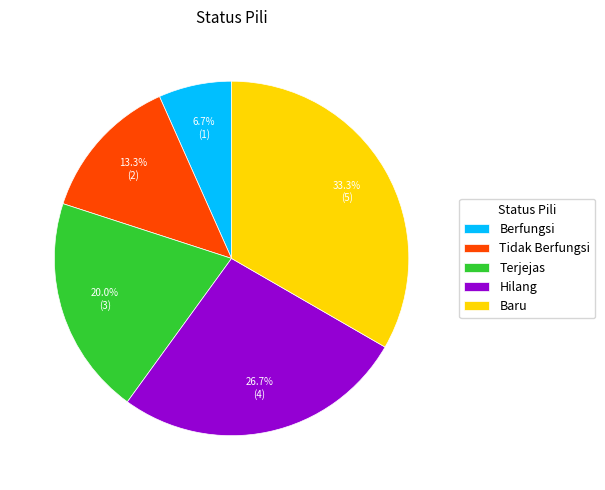

Count the number of slices in the pie.

5